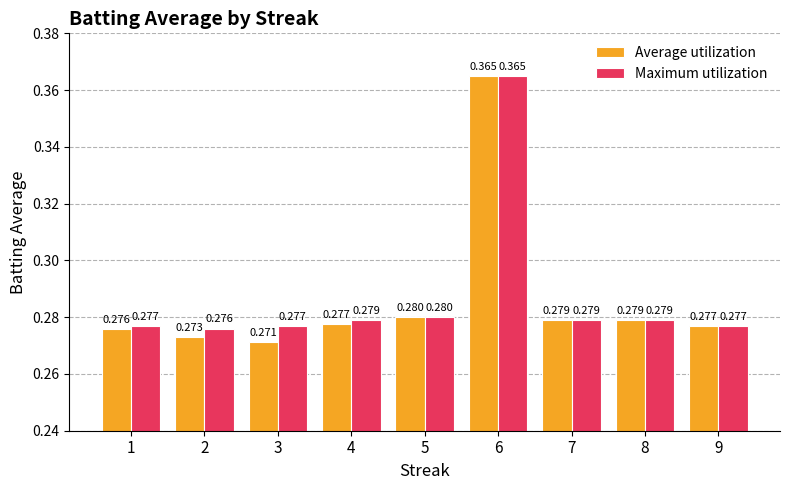

Which series changed the most between 4 and 6?

Average utilization